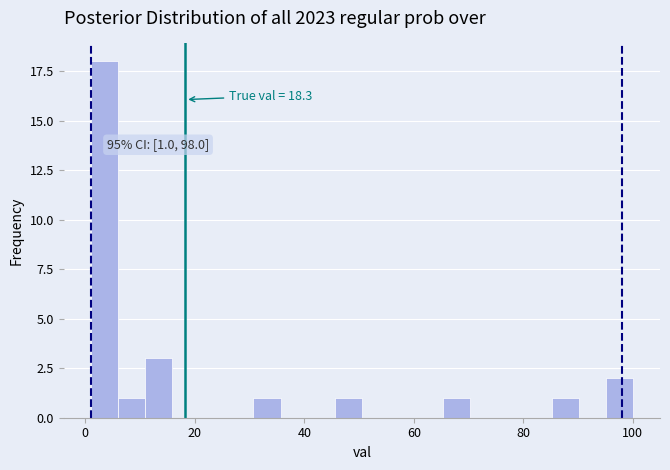

Read against the x-axis, roughly where is the centre of the tallest bar?

4